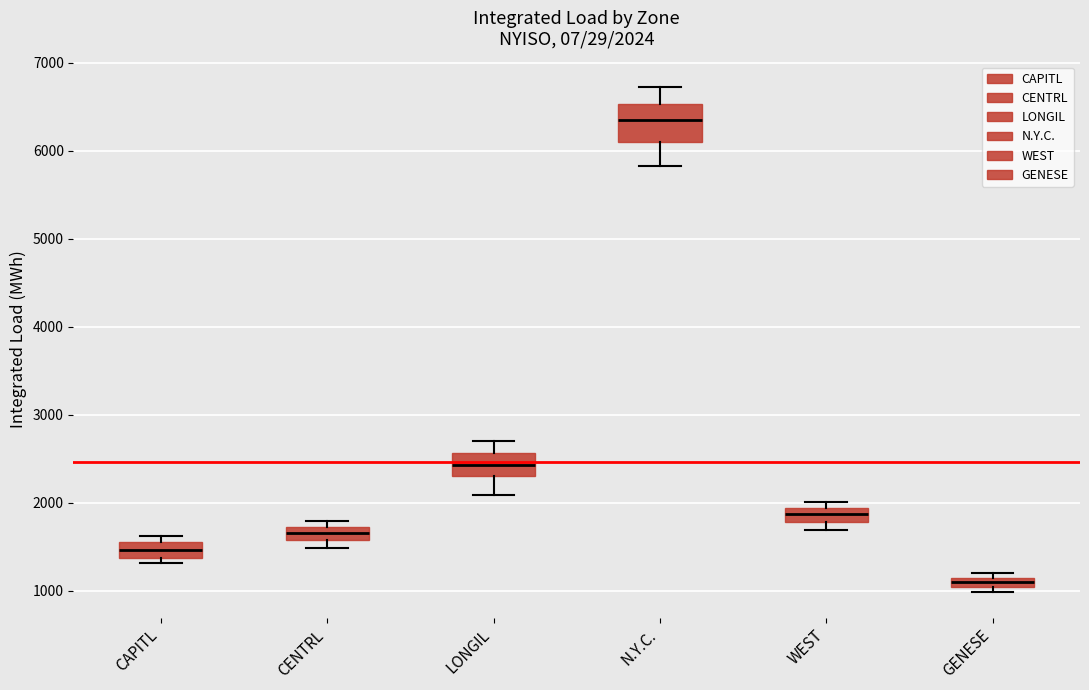

Which box is the tallest, from its lower edge to its upper edge?

N.Y.C.